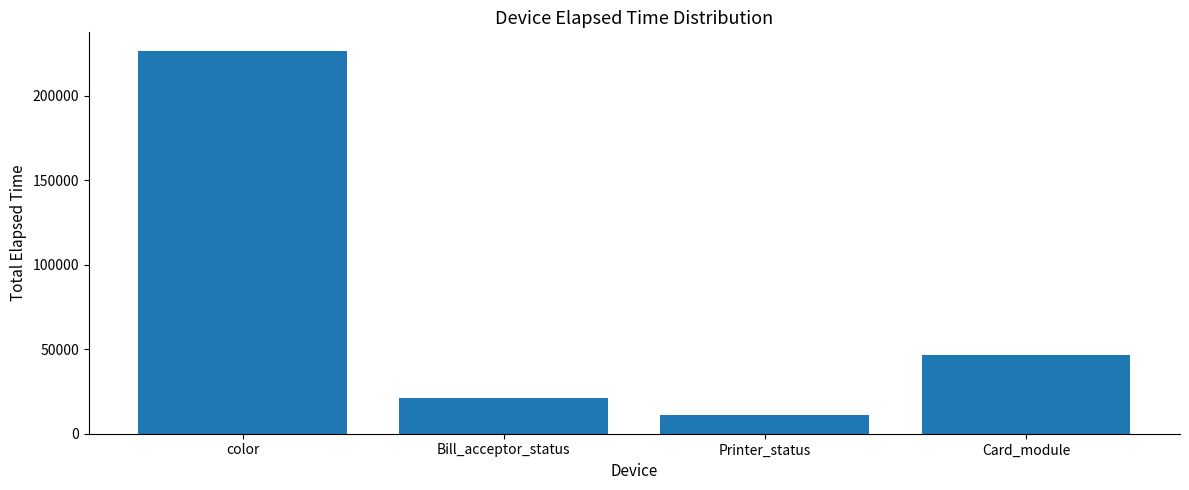

Reading right to left, extract all data points from this chart.

46869	11095	21320	226258